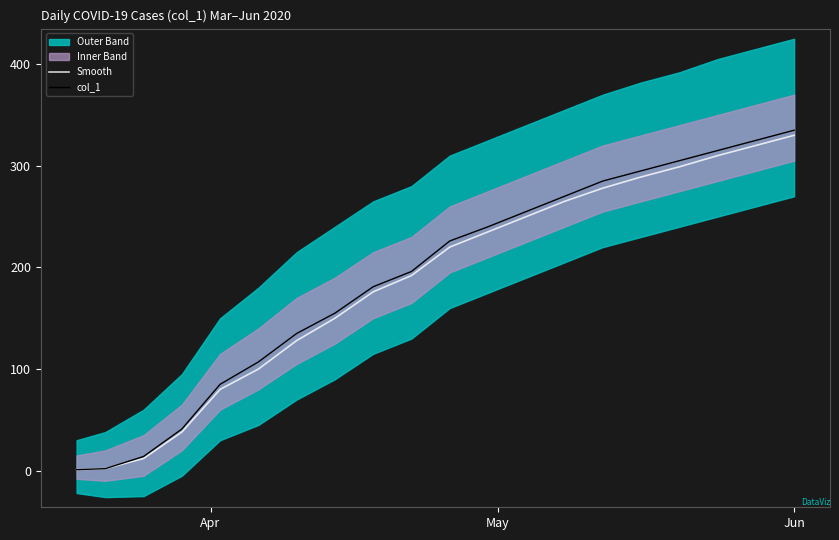

Reading left to right, transcribe all the data shown in this chart.

Smooth: 1	2	12	38	80	100	128	150	176	192	220	235	250	265	278	289	299	310	320	330
col_1: 1	2	14	41	85	107	135	155	181	196	226	240	255	270	285	295	305	315	325	335